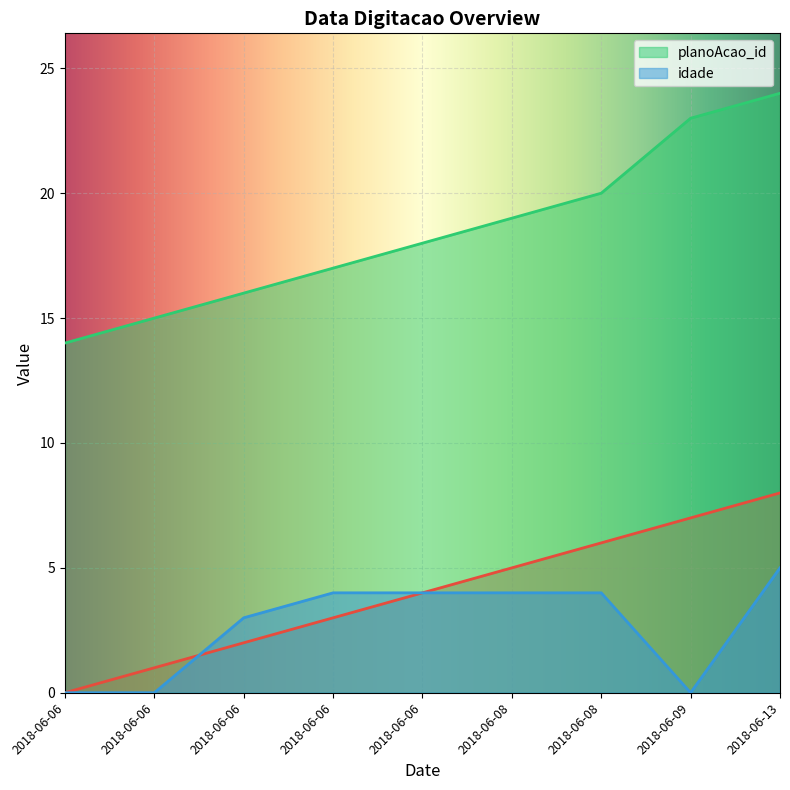

How many lines are shown in the chart?

3